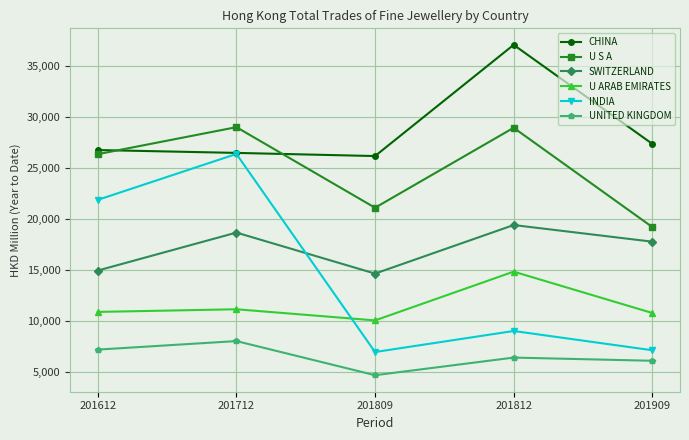

How many interior local valleys does the UNITED KINGDOM series have?

1